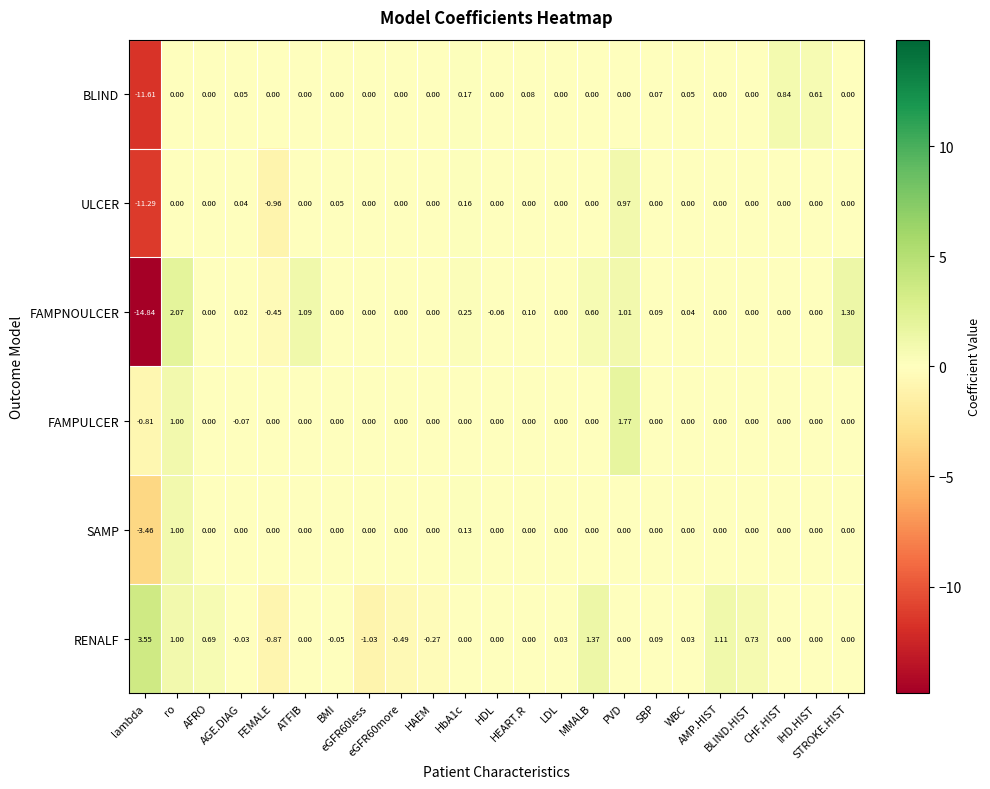

Which series has the widest spread of values?

FAMPNOULCER